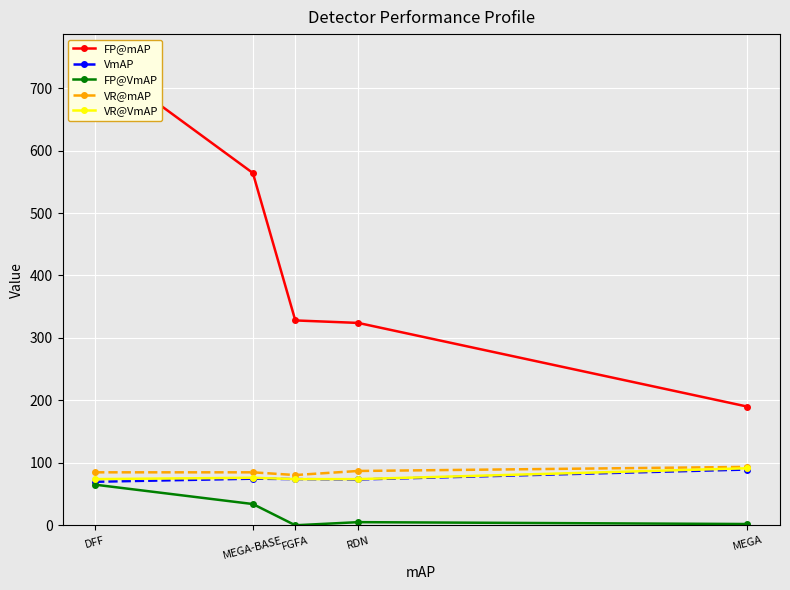

What is the average value of the VR@mAP series?

86.1